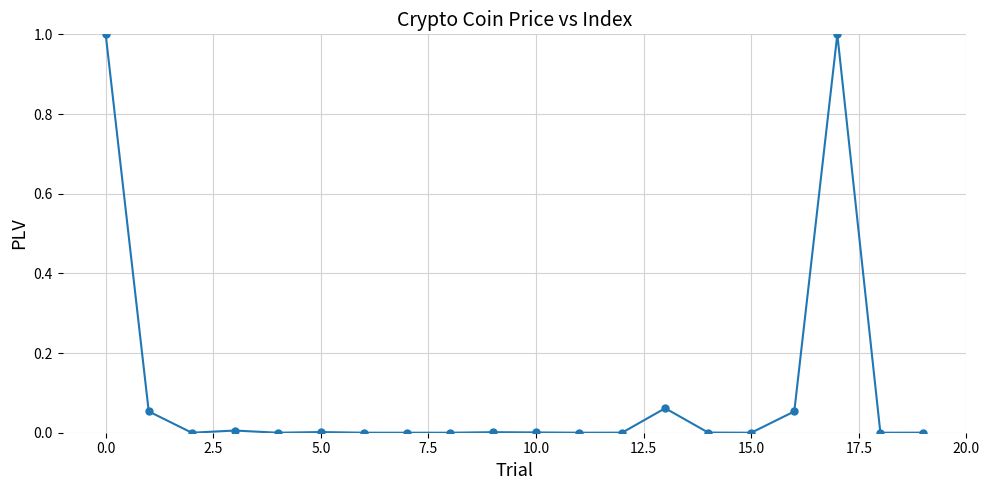

True or false: the data has more than 0 interior local peaks.

True